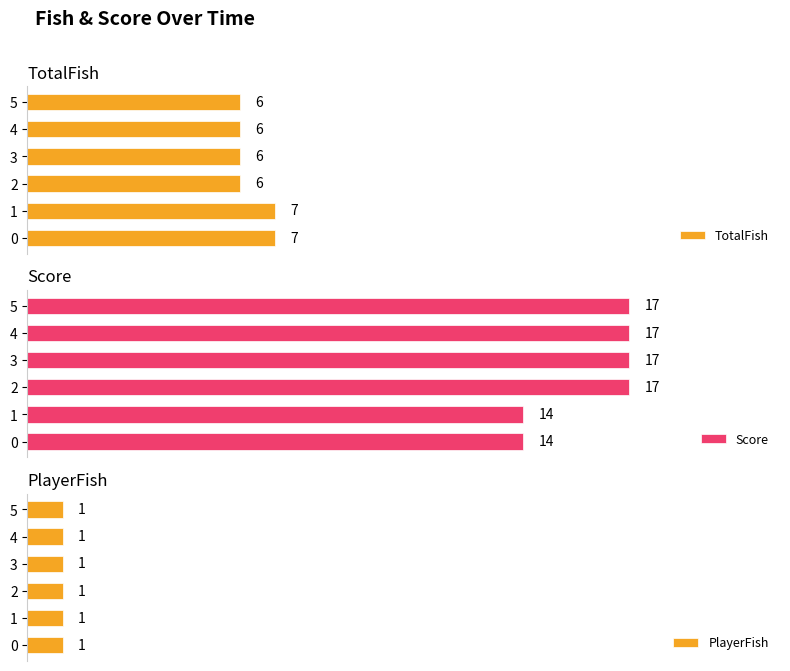

List the series in order of their overall mean, highest first.

Score, TotalFish, PlayerFish